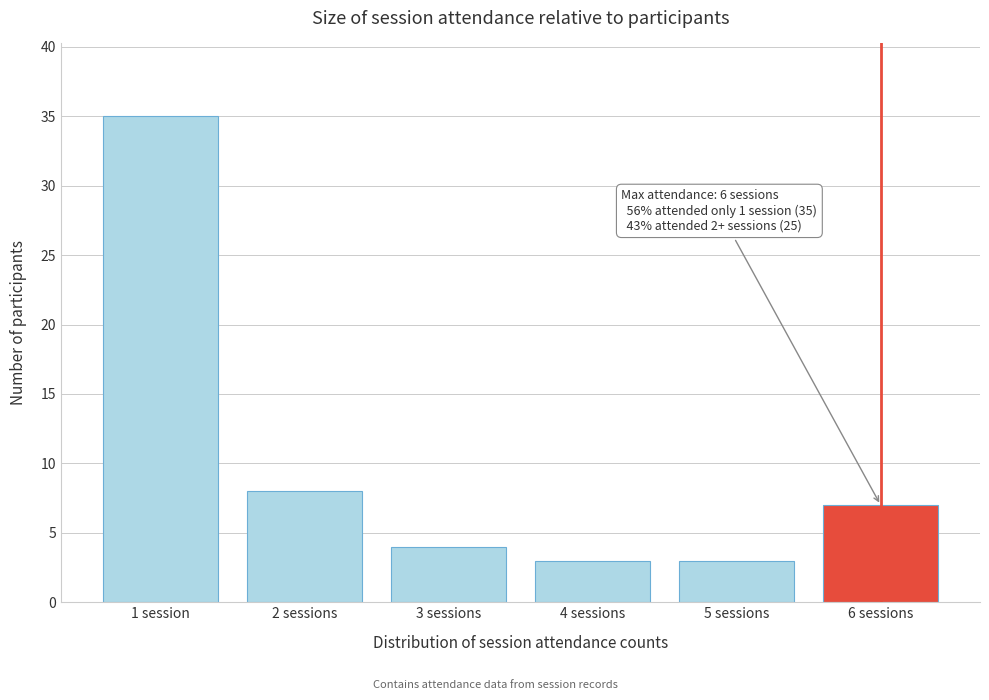

Reading left to right, what are all the values shown in this chart?

35	8	4	3	3	7